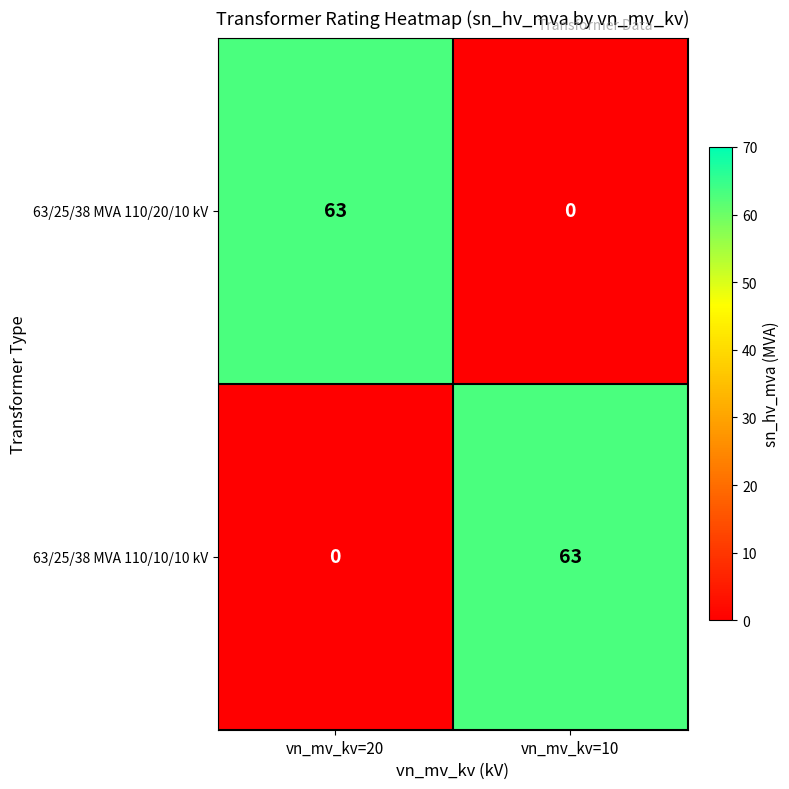

What is the difference between the highest and lowest values at vn_mv_kv=20?

63